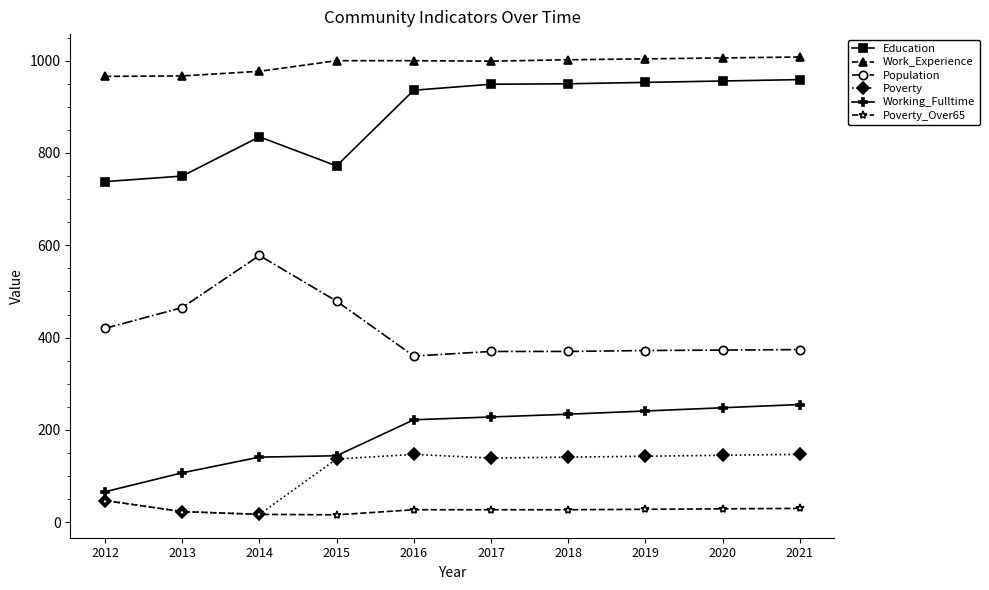

Rank the series by their maximum value, from lowest to highest.

Poverty_Over65, Poverty, Working_Fulltime, Population, Education, Work_Experience